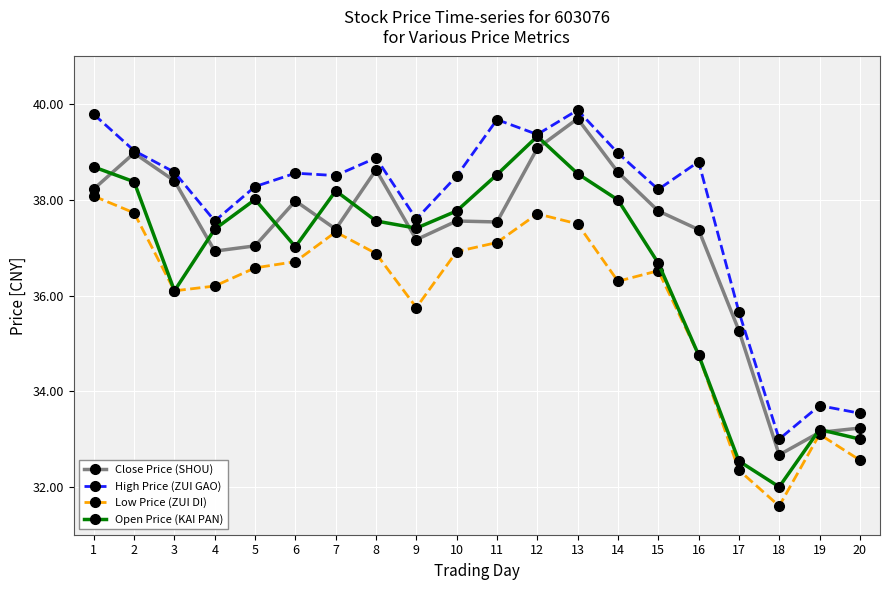

At how many categories does at least one series exceed 37?

16